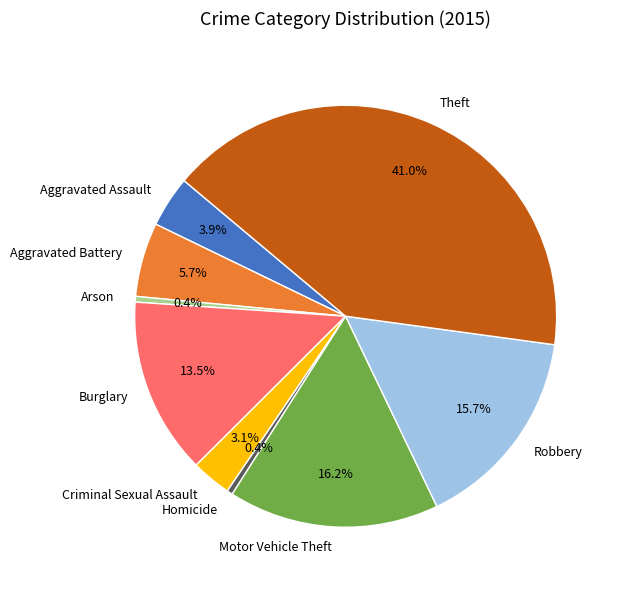

To the nearest percent, what is the difference between the largest and smallest slice percentages?

41%